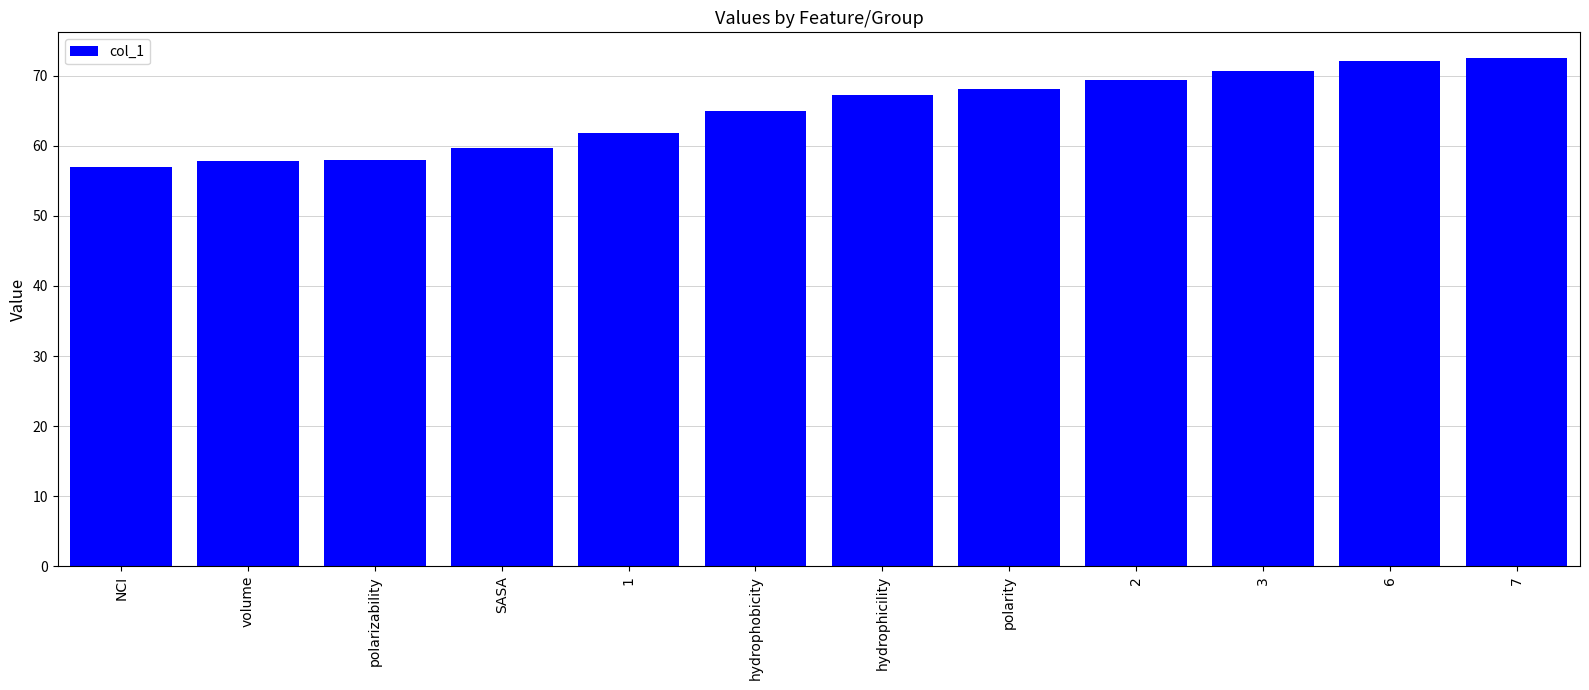

What is the difference between the maximum and minimum values?

15.5